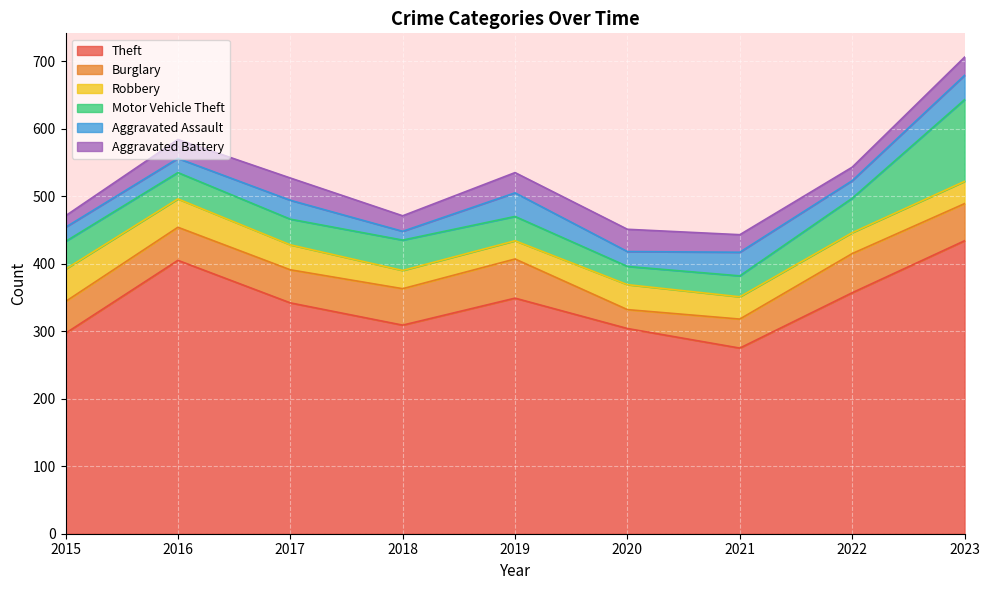

Reading left to right, what are all the values shown in this chart?

Theft: 297	405	342	309	349	304	275	357	434
Burglary: 47	49	49	54	58	28	43	58	55
Robbery: 48	42	37	27	27	37	33	31	33
Motor Vehicle Theft: 41	39	38	45	36	27	31	51	121
Aggravated Assault: 21	21	28	13	35	22	35	26	36
Aggravated Battery: 17	28	33	23	30	33	26	20	27